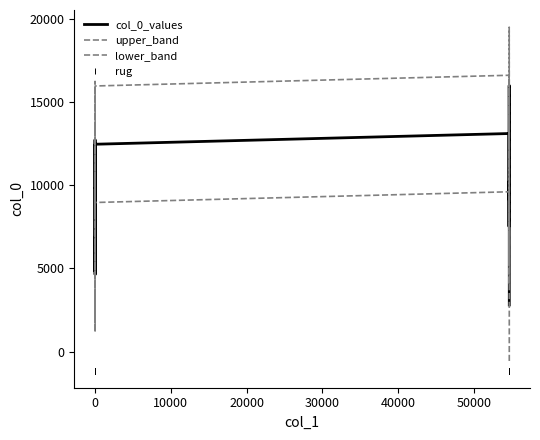

Reading left to right, extract all data points from this chart.

col_0_values: 5642.2	7589.6	7871.0	8741.8	9191.2	10714.2	11226.6	12737.4	9803.2	9853.8	7834.2	5447.2	4641.2	6918.6	5453.8	4804.6	4892.8	6586.0	7721.4	9009.2	12461.4	13104.6	12176.2	9486.6	9024.4	7515.2	7753.2	8685.8	10053.8	10234.8	9119.2	11213.6	12274.2	13934.6	15994.8	15615.0	12886.6	10608.4	6650.4	2805.2
upper_band: 9142.2	11089.6	11371.0	12241.8	12691.2	14214.2	14726.6	16237.4	13303.2	13353.8	11334.2	8947.2	8141.2	10418.6	8953.8	8304.6	8392.8	10086.0	11221.4	12509.2	15961.4	16604.6	15676.2	12986.6	12524.4	11015.2	11253.2	12185.8	13553.8	13734.8	12619.2	14713.6	15774.2	17434.6	19494.8	19115.0	16386.6	14108.4	10150.4	6305.2
lower_band: 2142.2	4089.6	4371.0	5241.8	5691.2	7214.2	7726.6	9237.4	6303.2	6353.8	4334.2	1947.2	1141.2	3418.6	1953.8	1304.6	1392.8	3086.0	4221.4	5509.2	8961.4	9604.6	8676.2	5986.6	5524.4	4015.2	4253.2	5185.8	6553.8	6734.8	5619.2	7713.6	8774.2	10434.6	12494.8	12115.0	9386.6	7108.4	3150.4	-694.8
rug: -1136.0	-1136.0	-1136.0	-1136.0	-1136.0	-1136.0	-1136.0	-1136.0	-1136.0	-1136.0	-1136.0	-1136.0	-1136.0	-1136.0	-1136.0	-1136.0	-1136.0	-1136.0	-1136.0	-1136.0	-1136.0	-1136.0	-1136.0	-1136.0	-1136.0	-1136.0	-1136.0	-1136.0	-1136.0	-1136.0	-1136.0	-1136.0	-1136.0	-1136.0	-1136.0	-1136.0	-1136.0	-1136.0	-1136.0	-1136.0